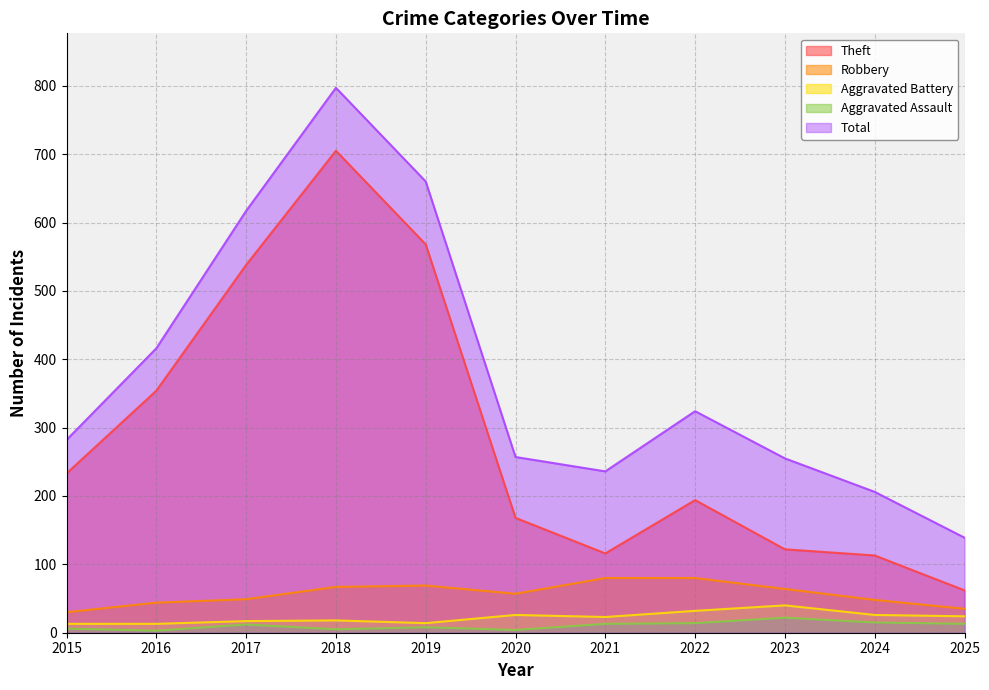

At how many categories does at least one series exceed 292?

5